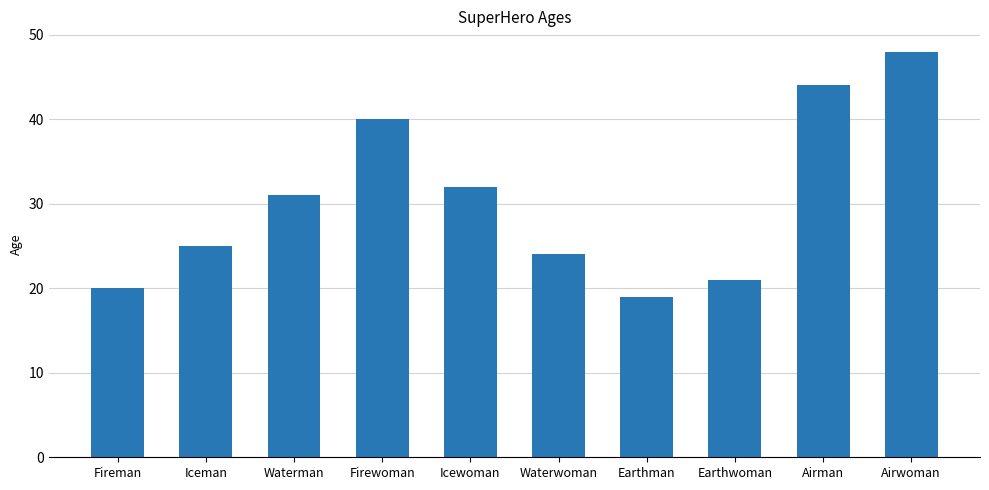

What is the difference between the values at Firewoman and Iceman?

15